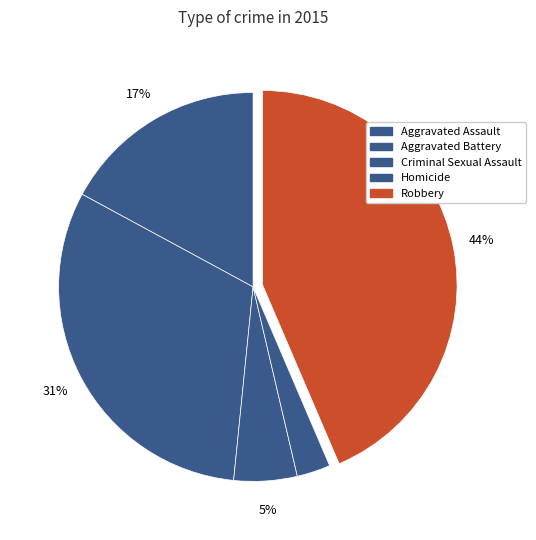

How many slices are in this pie chart?

5